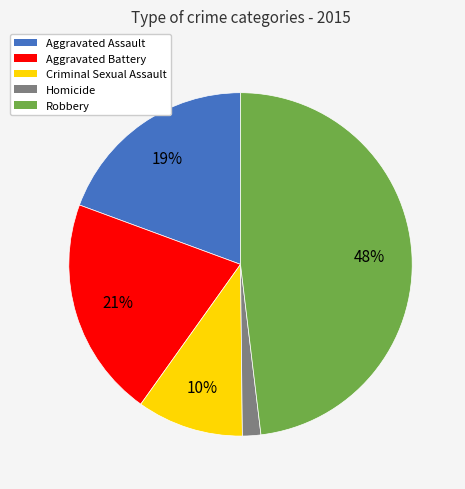

Count the number of slices in the pie.

5